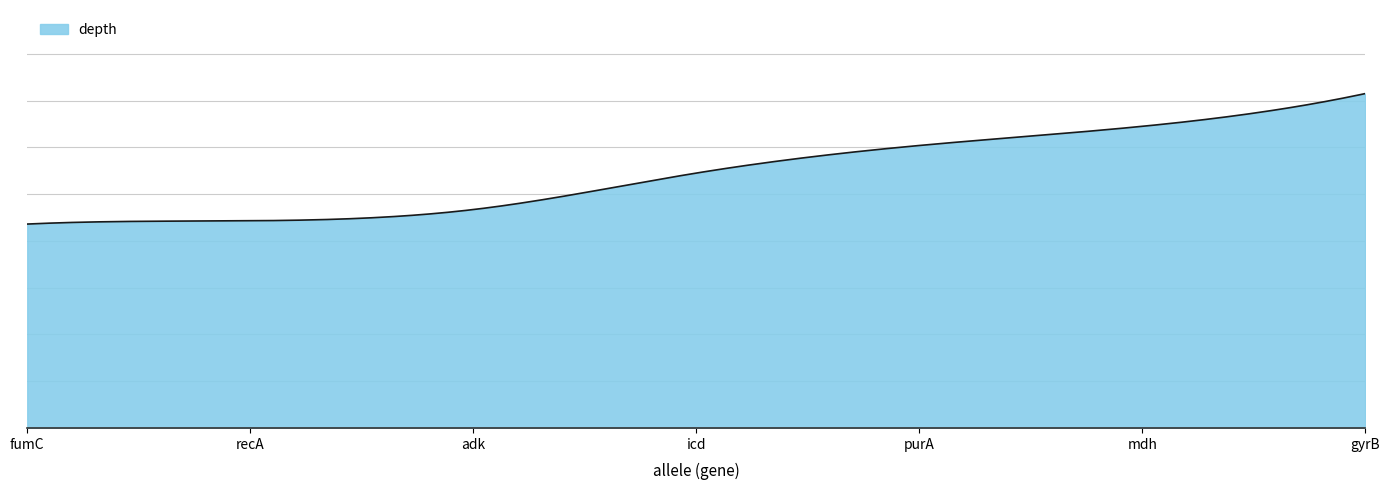

Does the chart display data point markers on the line(s)?

No